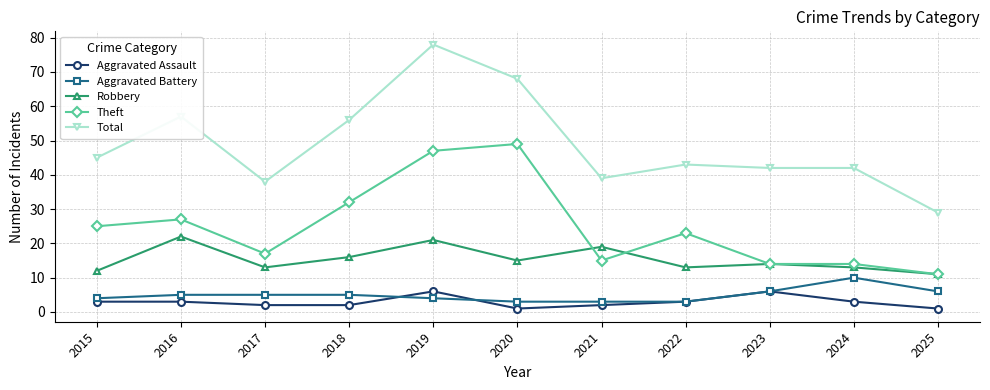

At which label does Total first exceed 43?

2015